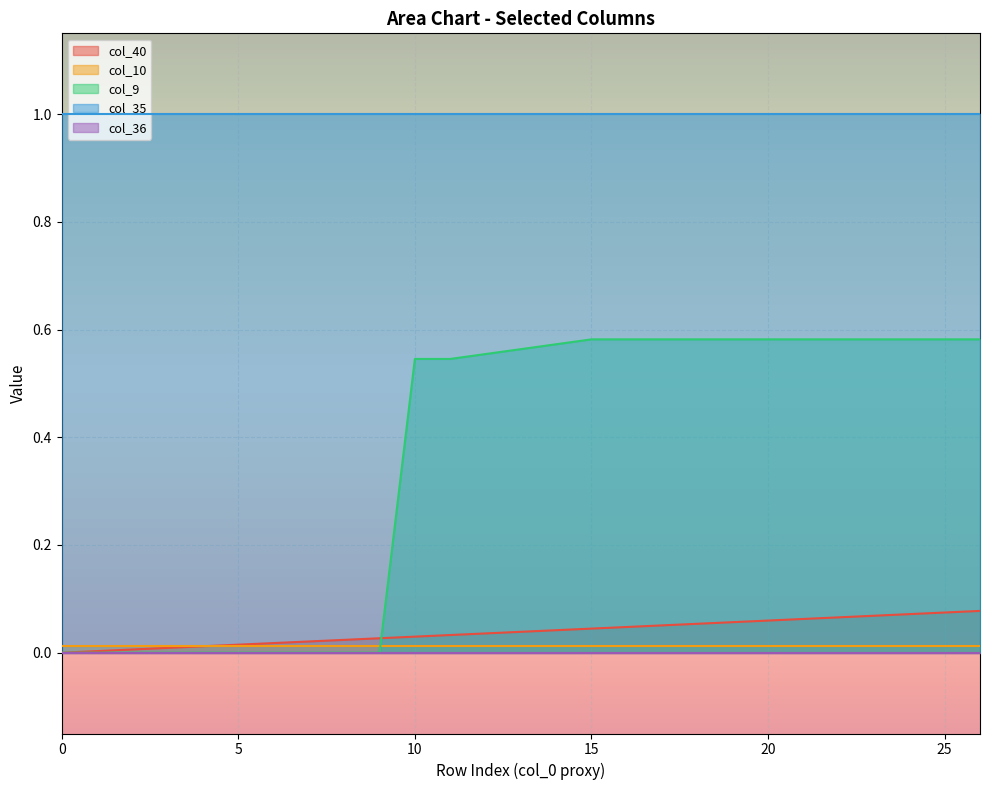

True or false: col_40 and col_36 intersect in this chart.

False